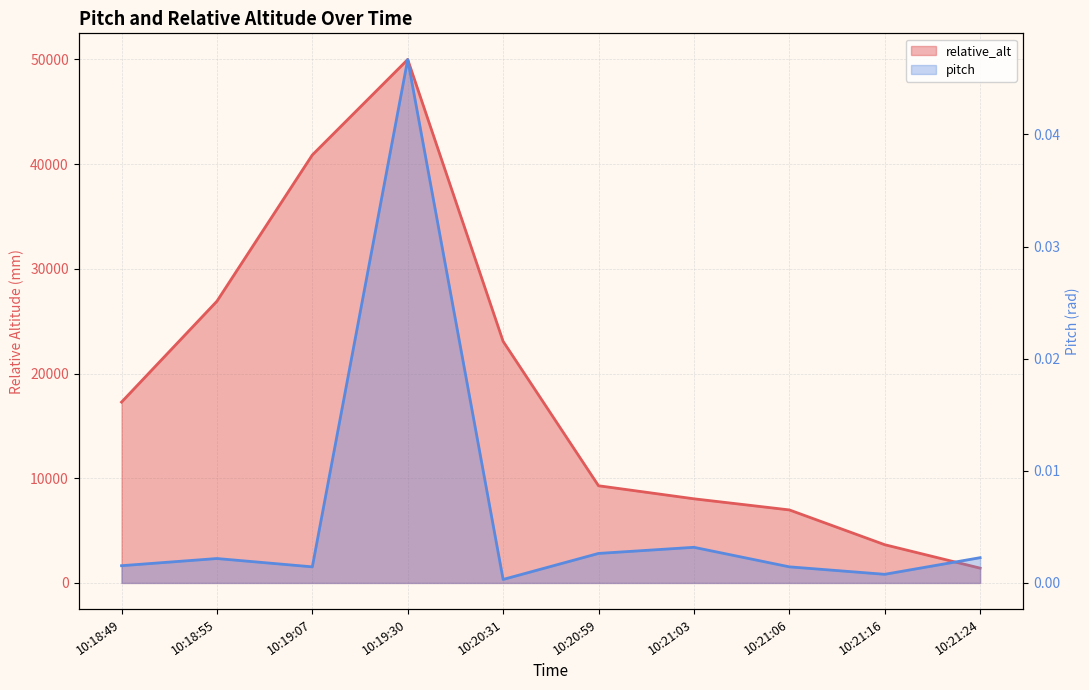

What is the label of the 8th point from the left?

10:21:06